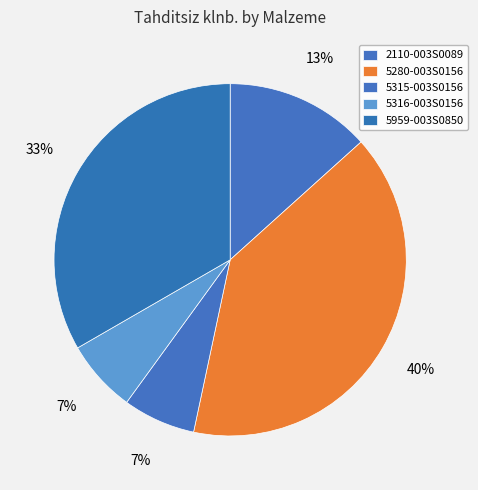

To the nearest percent, what is the combined percentage of 5959-003S0850 and 5280-003S0156?

73%